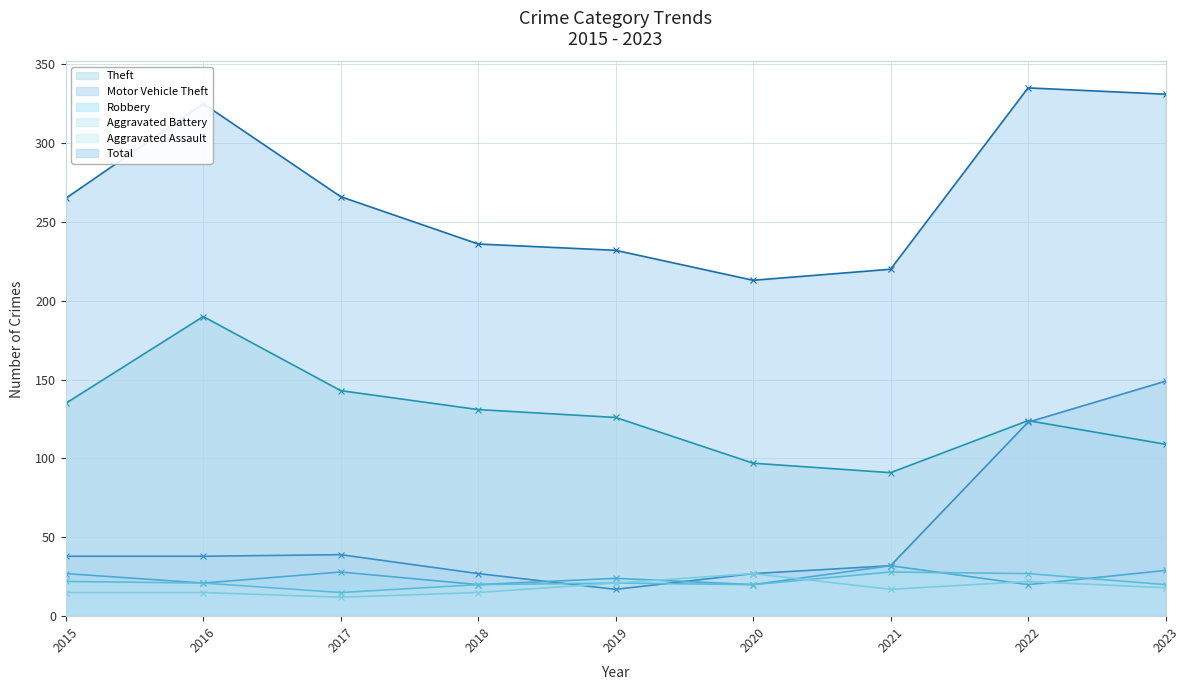

What is the difference between the Aggravated Assault values at 2017 and 2016?

3